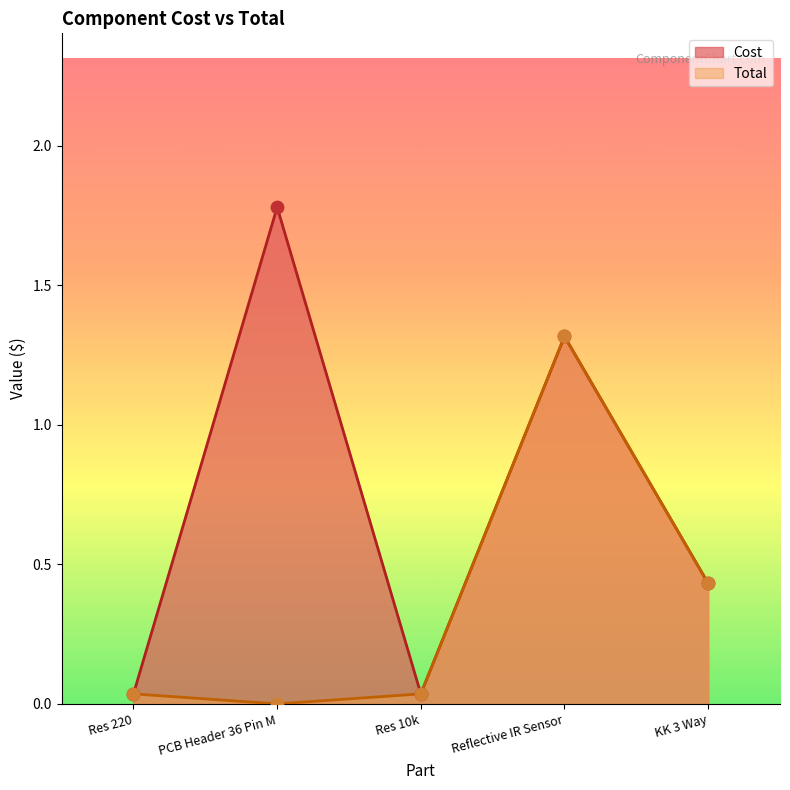

Which series has the largest total across all categories?

Cost